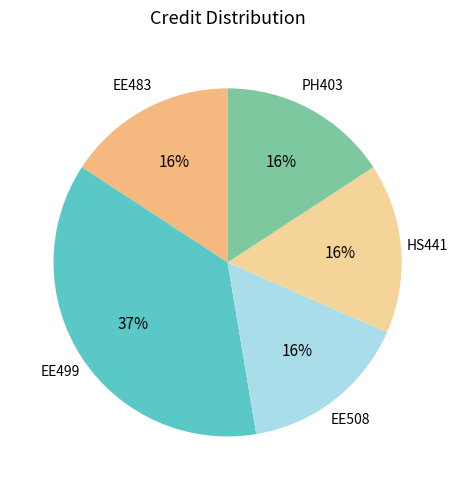

Which category has the smallest portion of the pie?

EE483